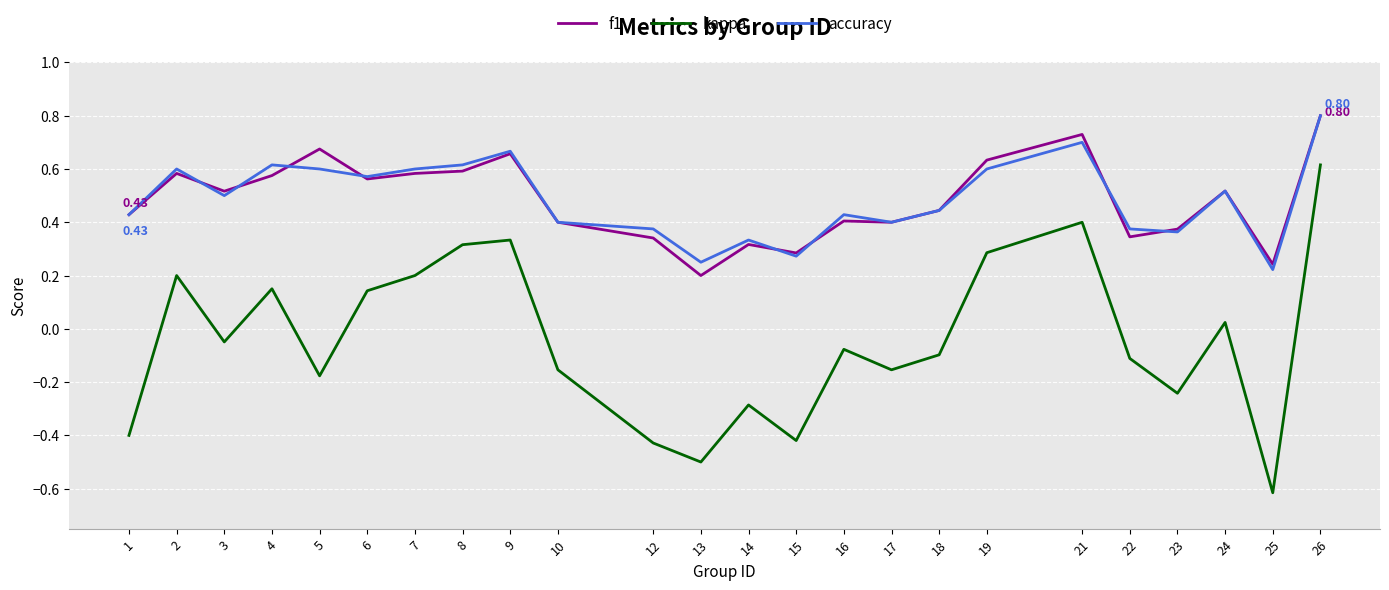

What is the difference between the maximum and minimum values in the kappa series?

1.2